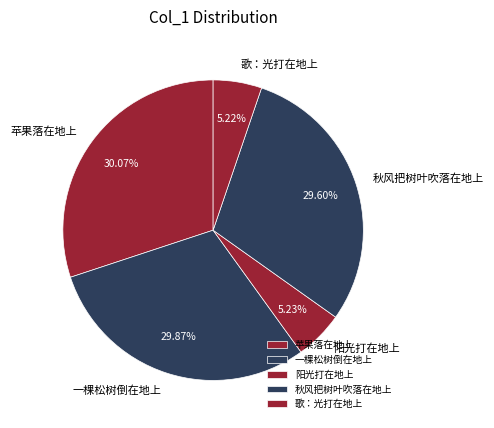

Is there any slice that represents more than half of the pie?

No